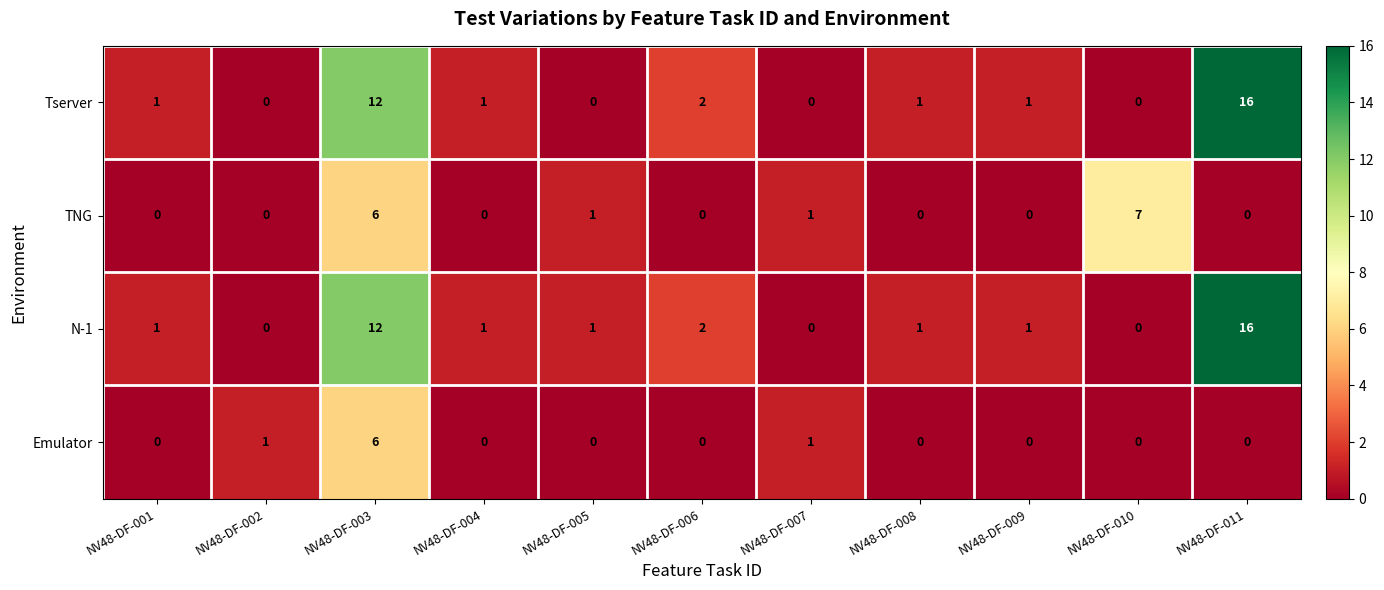

What is the difference between the Emulator values at NV48-DF-003 and NV48-DF-011?

6